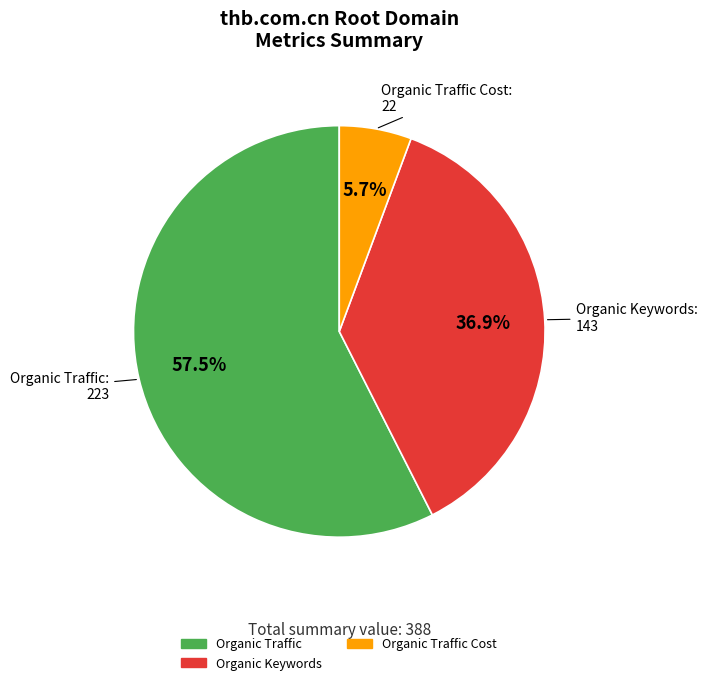

Is there a majority slice in this chart?

Yes